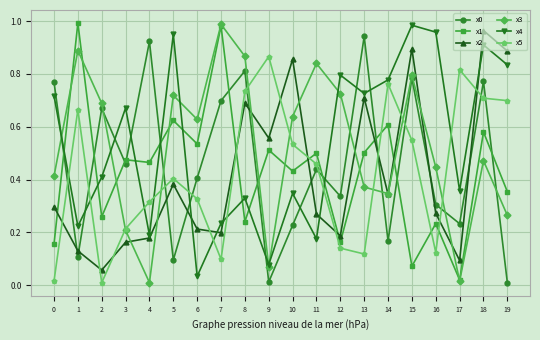

Between 10 and 18, which series saw the biggest shift?

x4